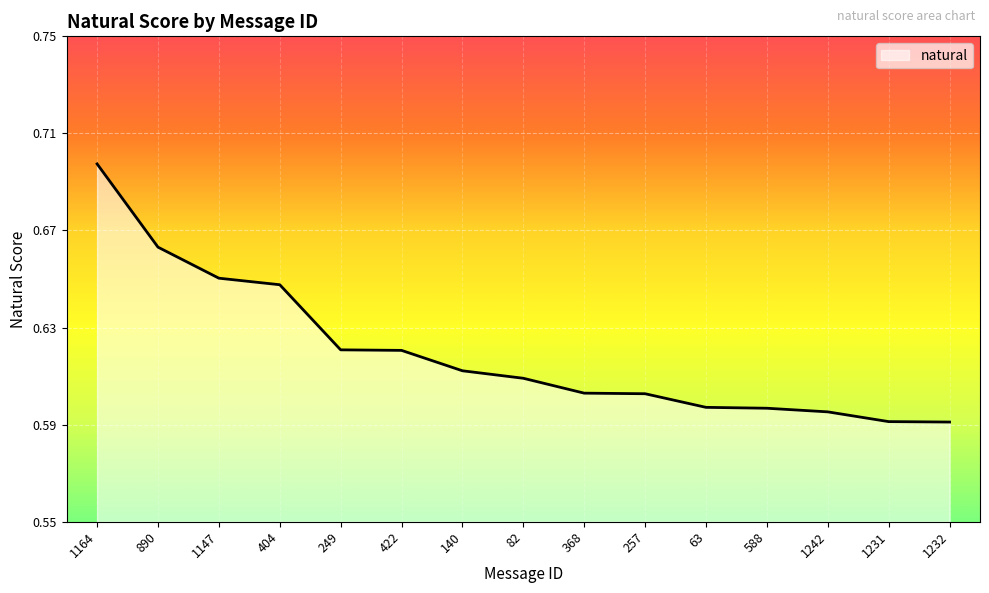

Which has a higher value, 404 or 1232?

404